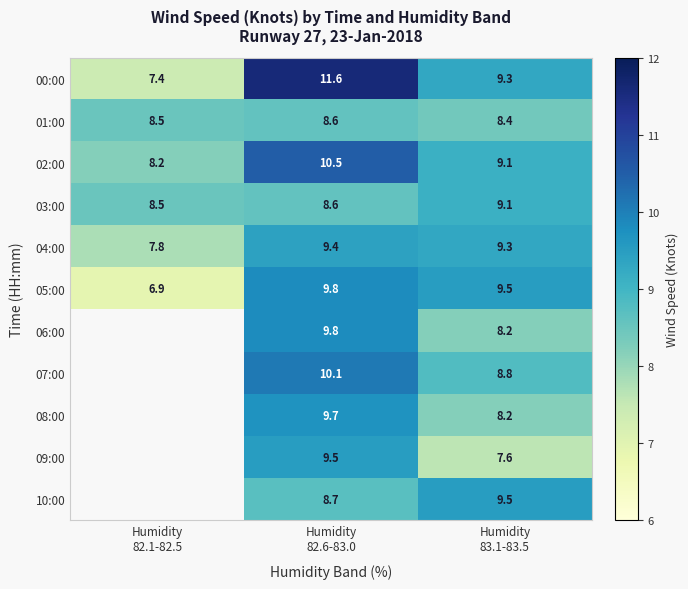

What is the difference between the second highest and minimum values in the 00:00 series?

1.9